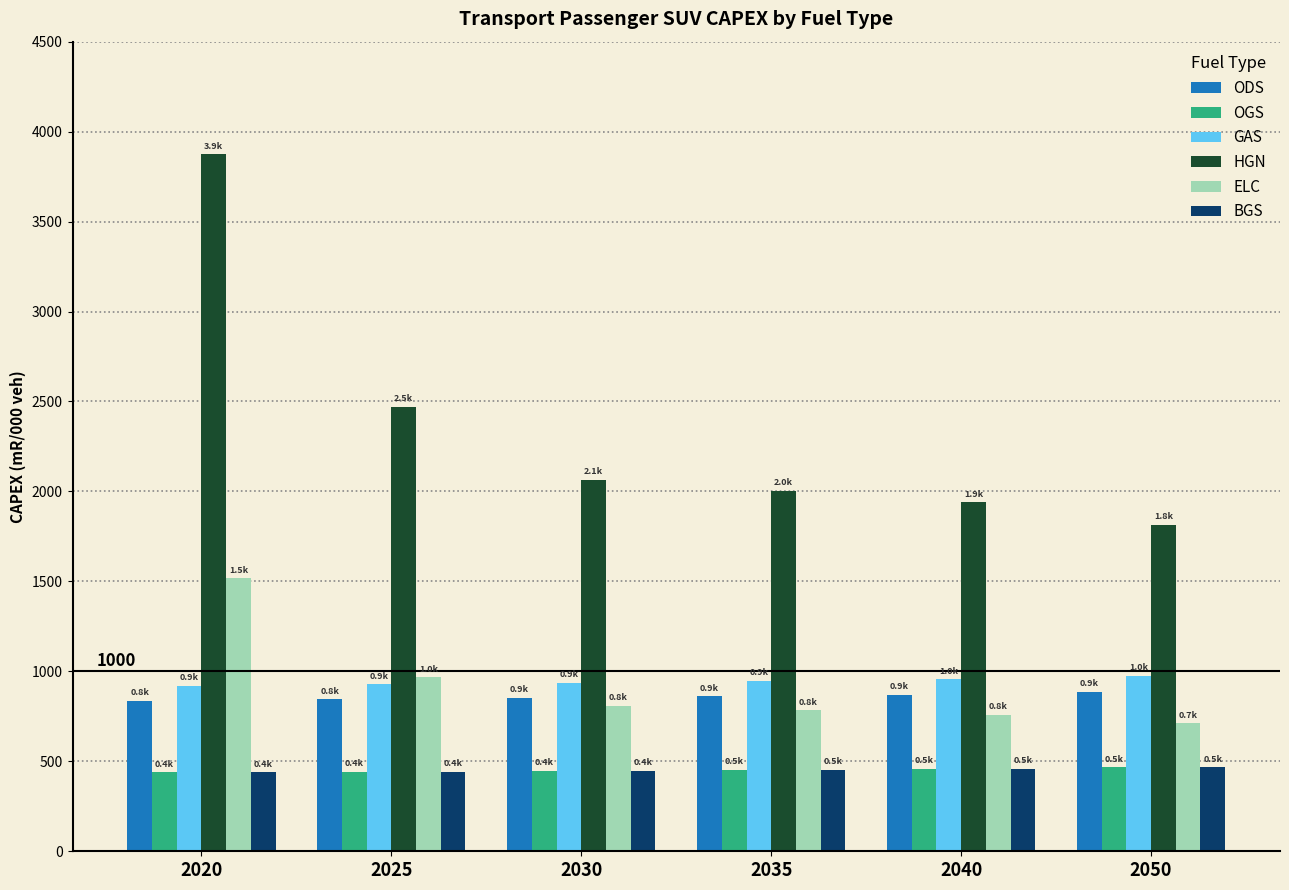

At which category is the sum across all series the highest?

2020